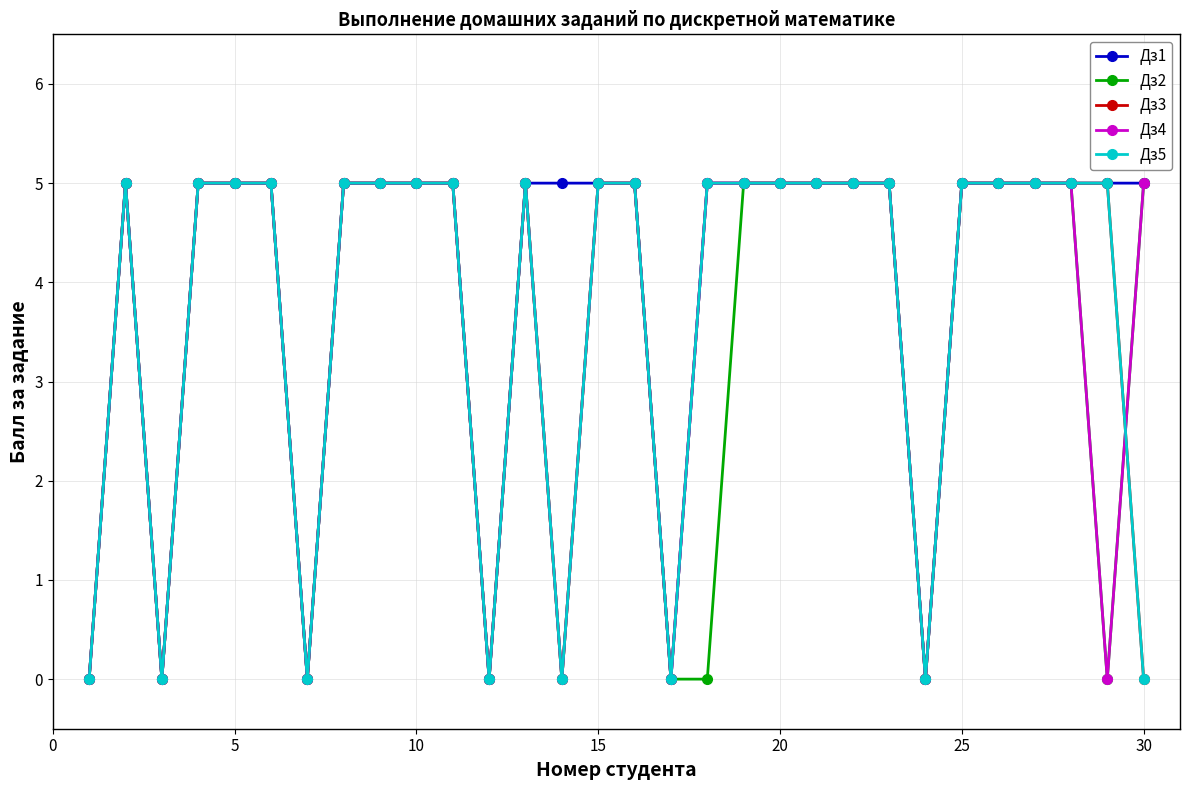

At how many categories does at least one series exceed 1?

24